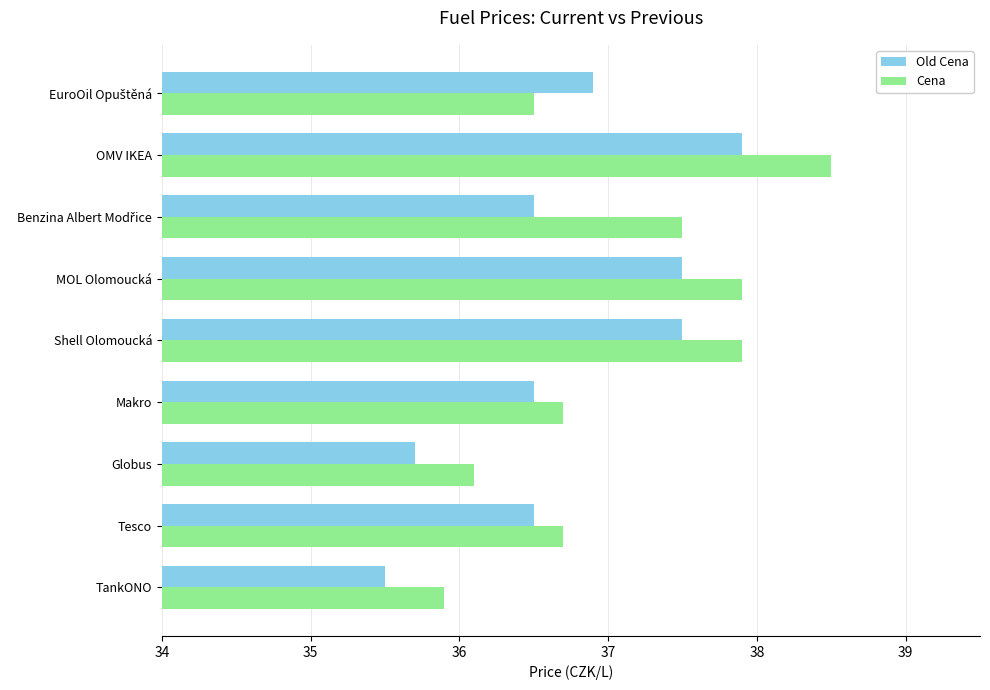

Which series changed the most between TankONO and Tesco?

Old Cena